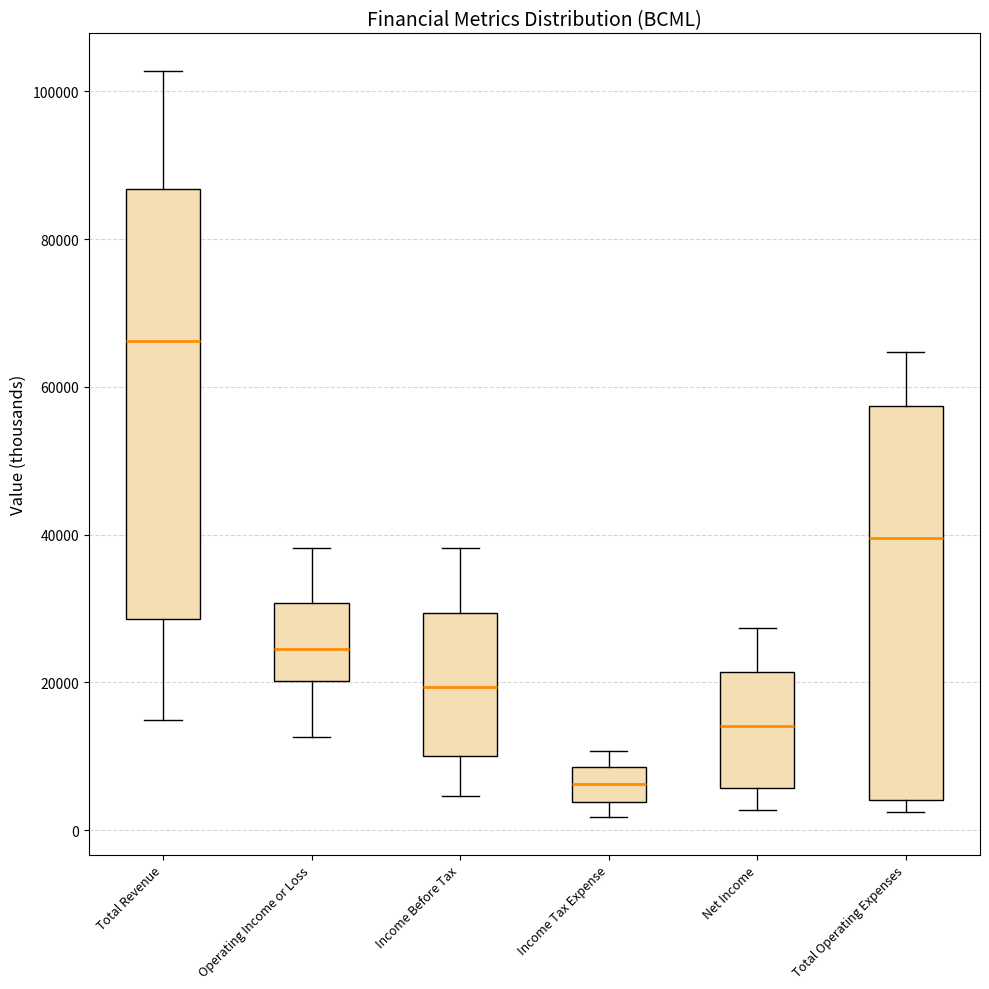

Where does the upper whisker of the box for Income Before Tax end on the y-axis? The values are not printed on the chart, so give them approximately, as read against the axis.

38000